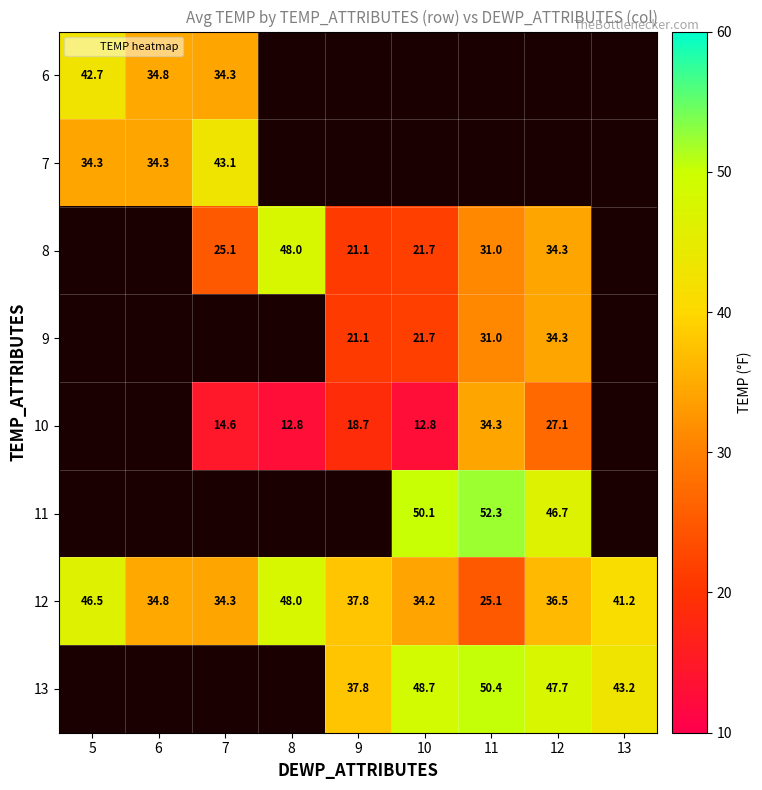

How many positive values does the 7 series have?

3